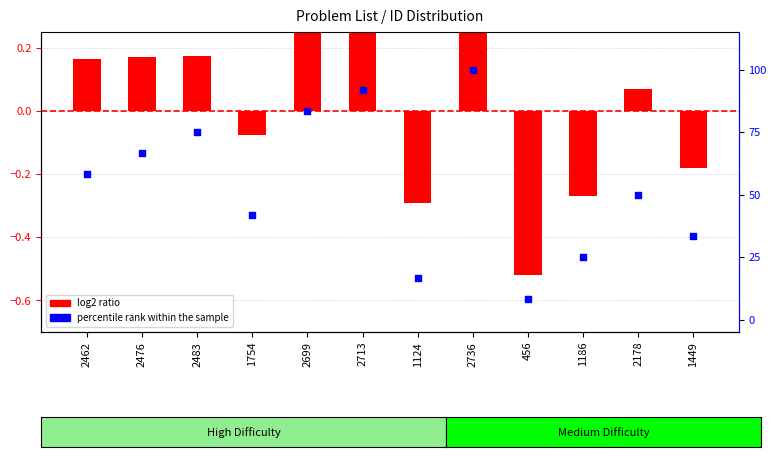

Which series has the largest Y range (max minus min)?

percentile rank within the sample